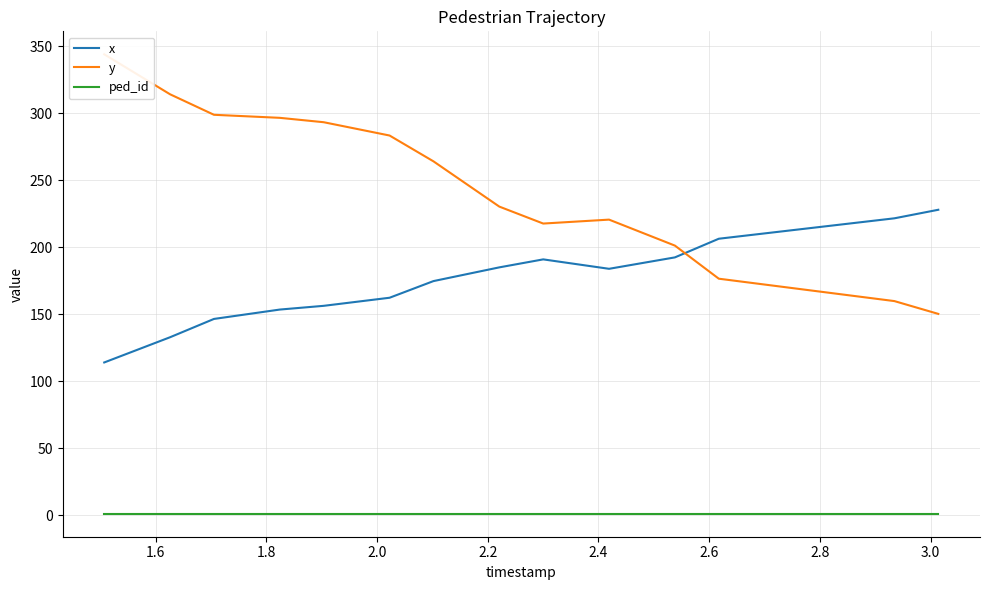

True or false: ped_id and x intersect in this chart.

False